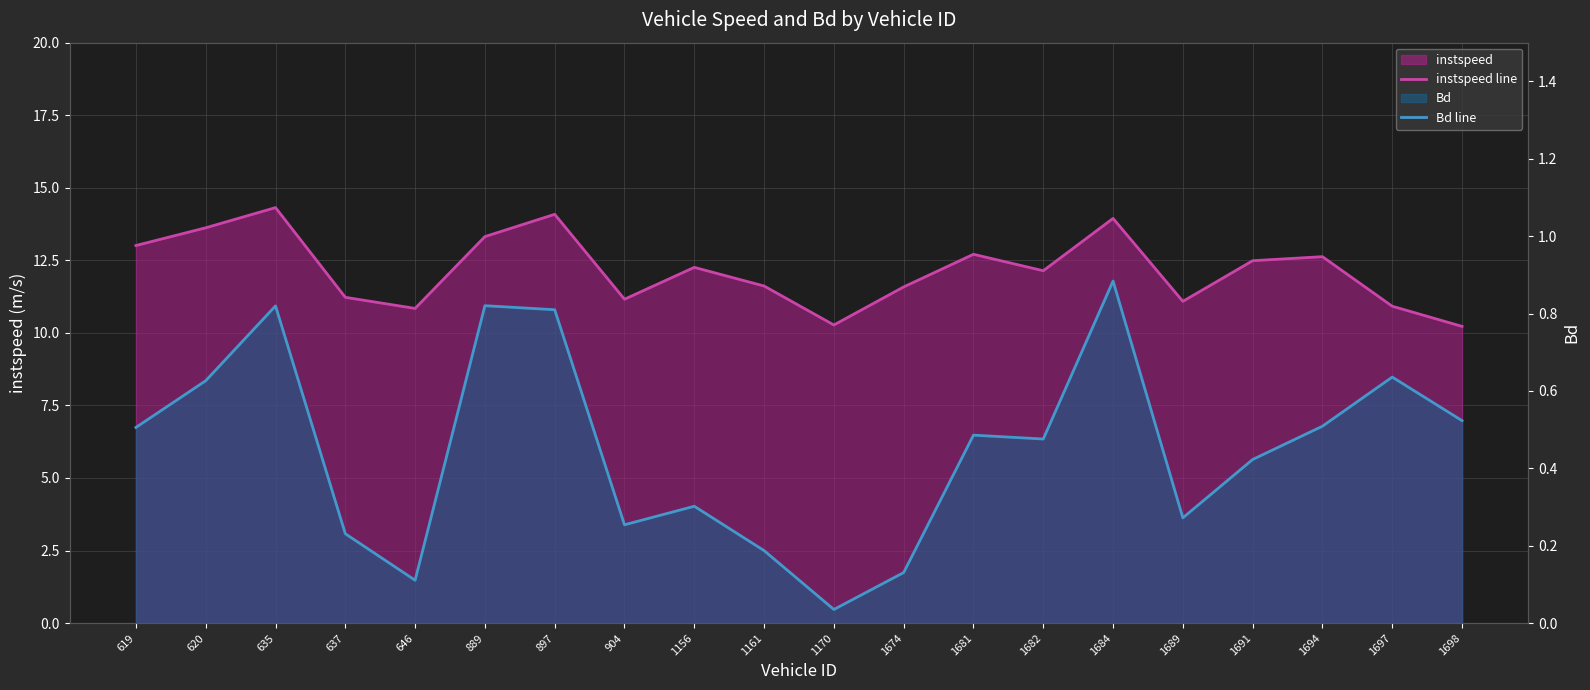

Is it true that instspeed line equals 21.3 at 635?

False